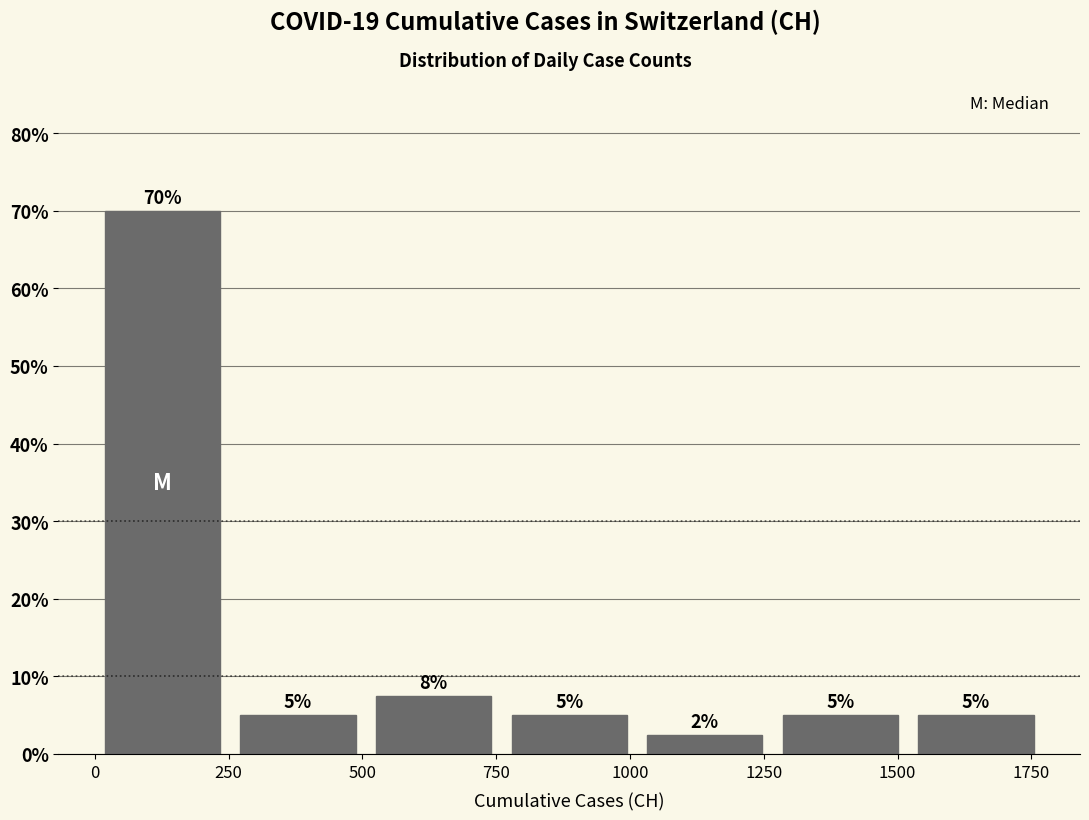

Which range on the x-axis has the tallest bar?

0 to 250